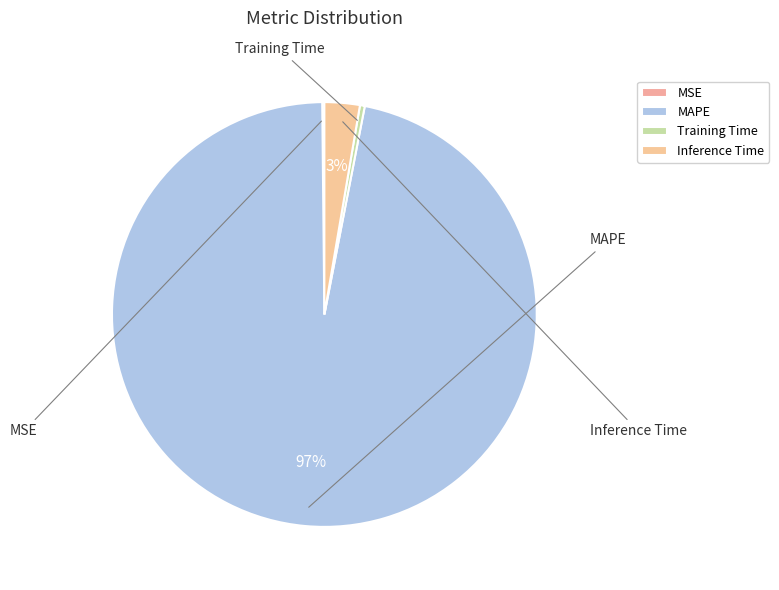

How much of the chart is everything except MAPE?

3.2%